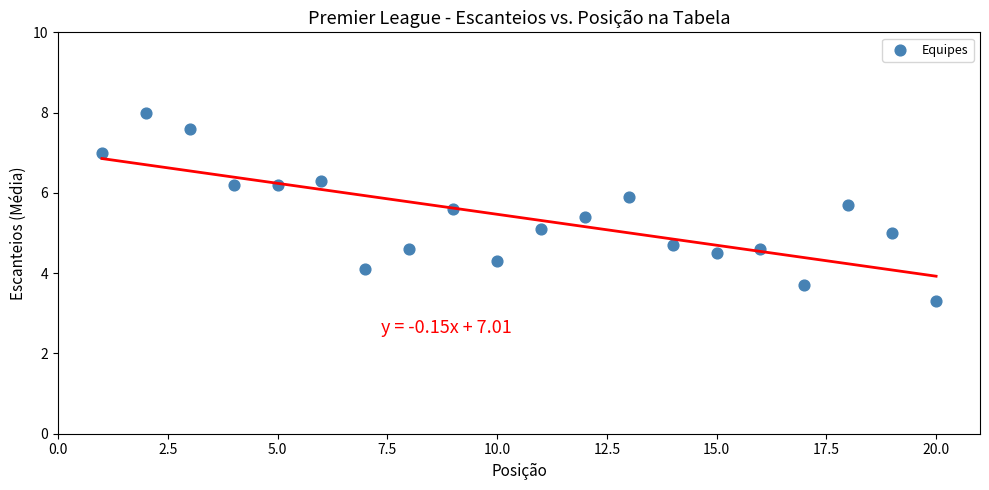

What is the range of Y values (max minus min)?

4.7